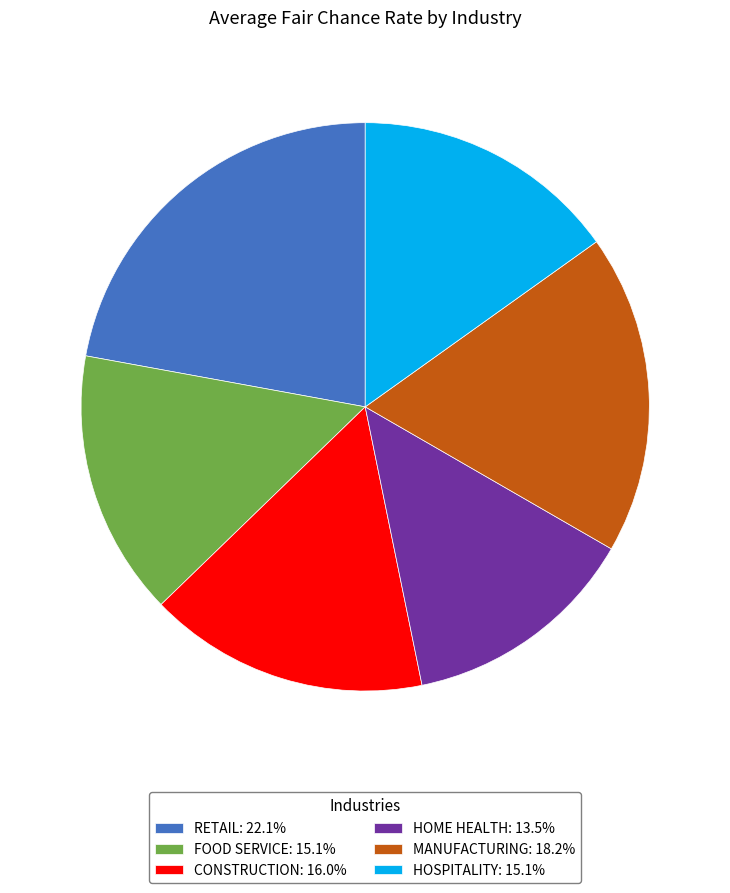

Combined, do FOOD SERVICE: 15.1% and CONSTRUCTION: 16.0% account for over 50%?

No